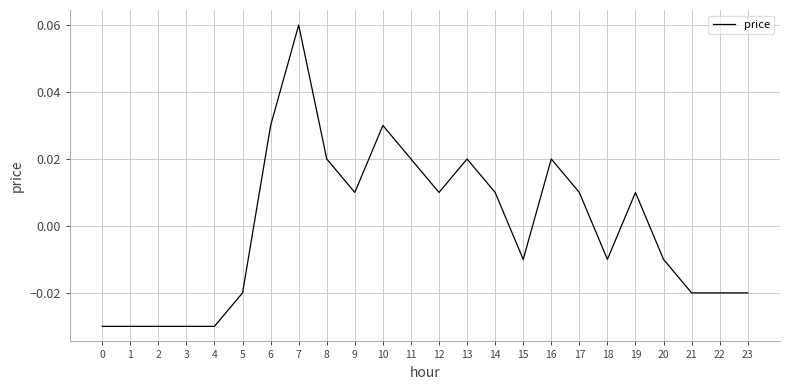

Between 19 and 0, which is larger?

19